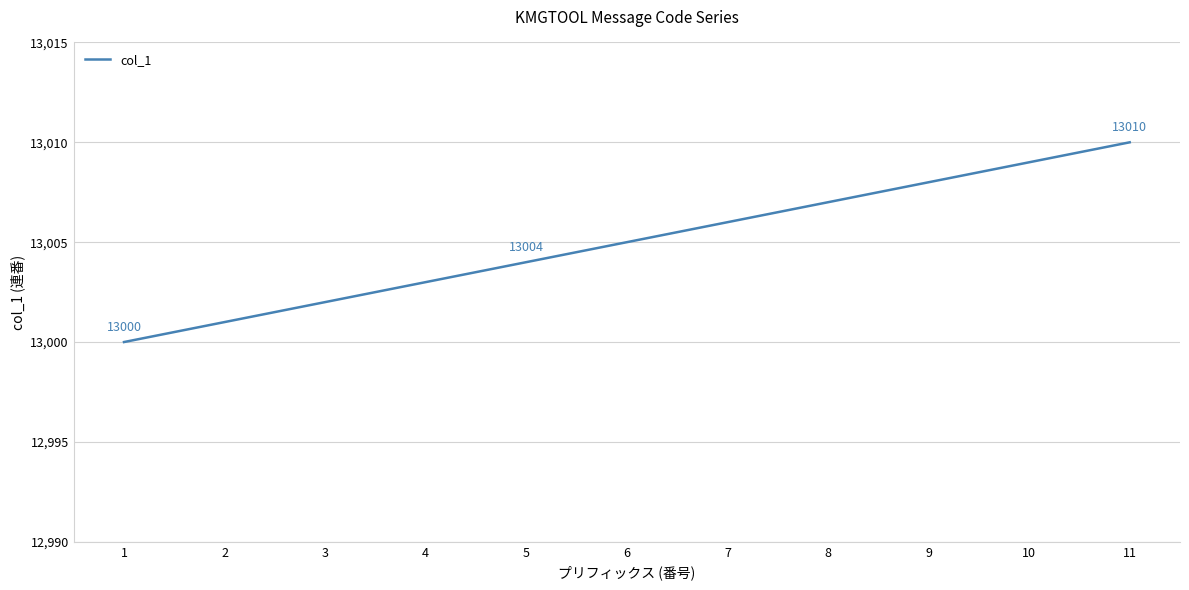

List the labels in order of value, smallest first.

1, 2, 3, 4, 5, 6, 7, 8, 9, 10, 11